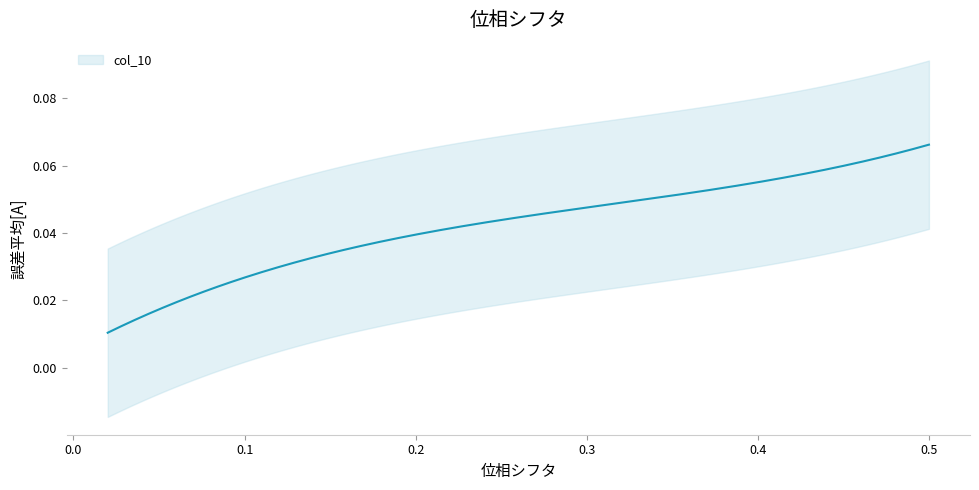

Which label corresponds to the largest value in the chart?

0.5